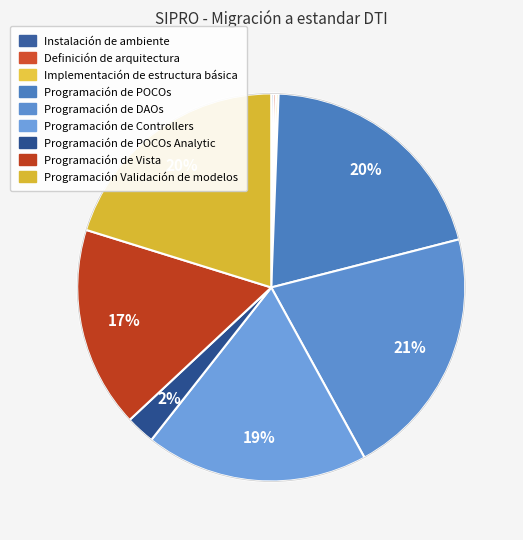

How many slices are in this pie chart?

9